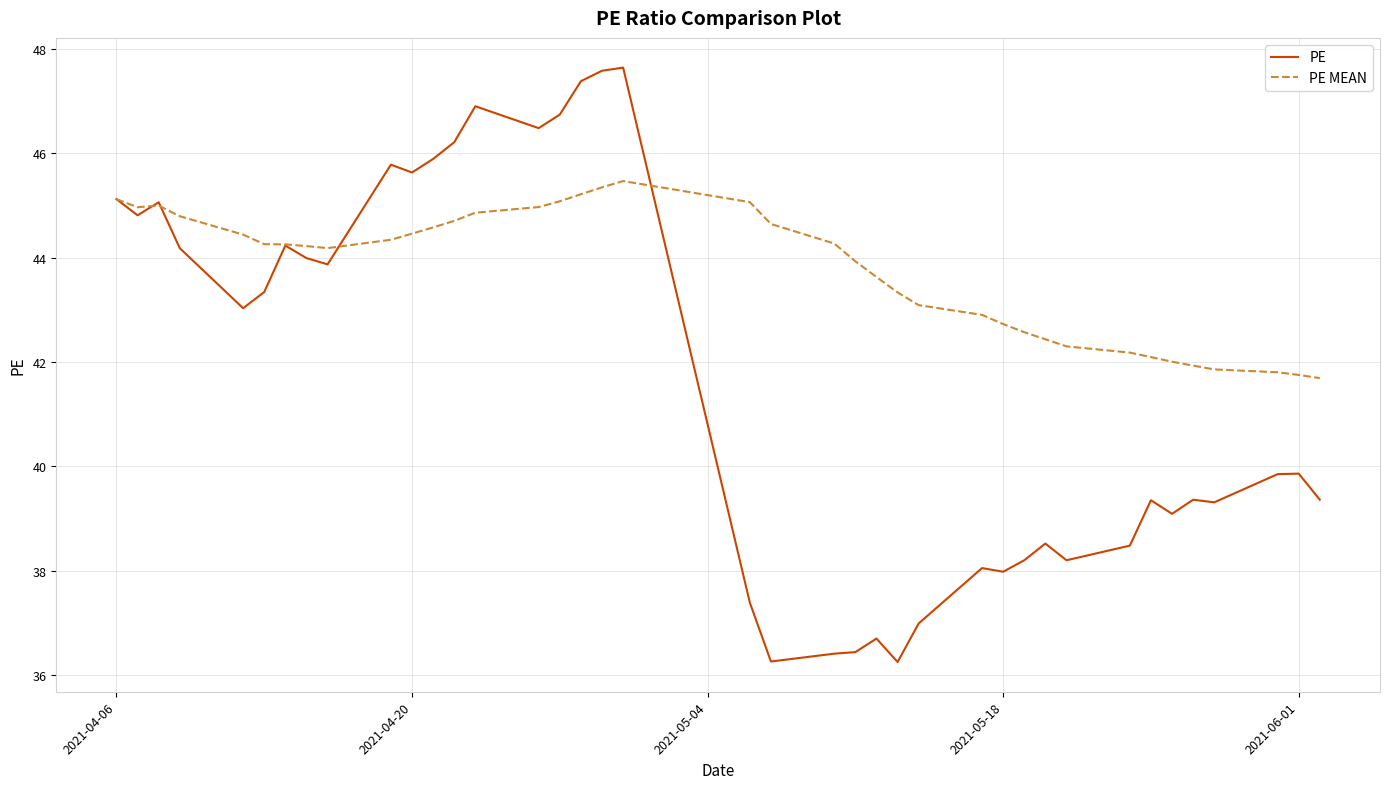

What is the greatest value displayed?

47.6